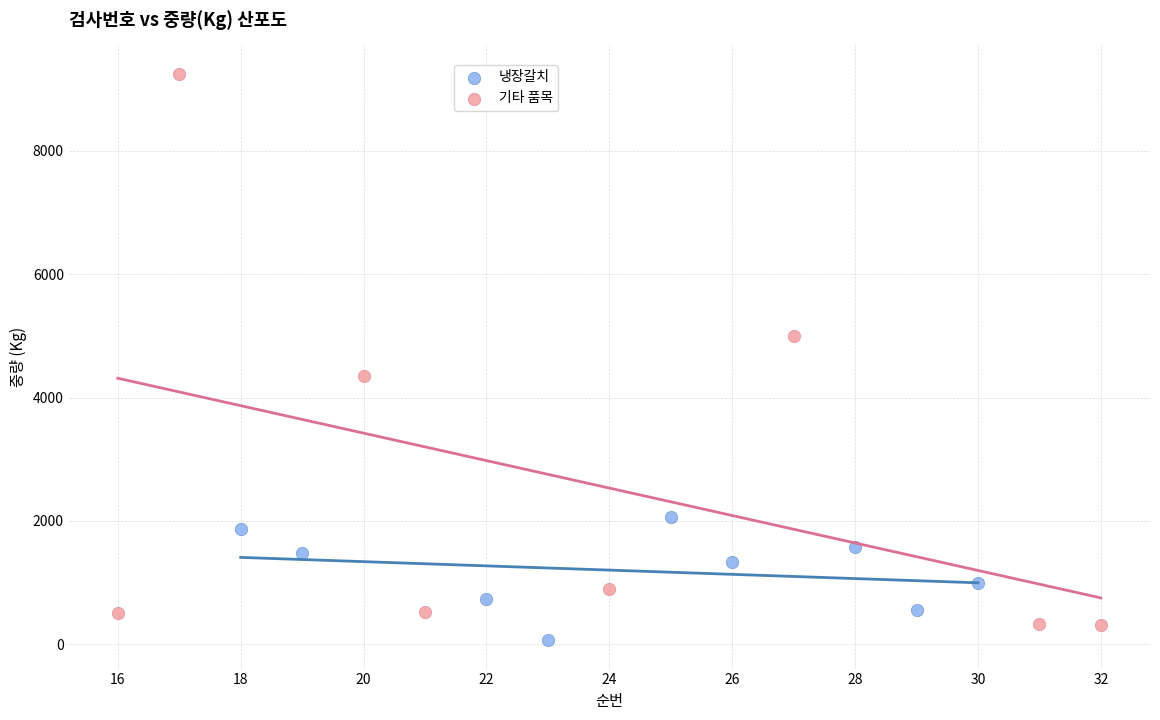

Which series contains the highest Y value?

기타 품목